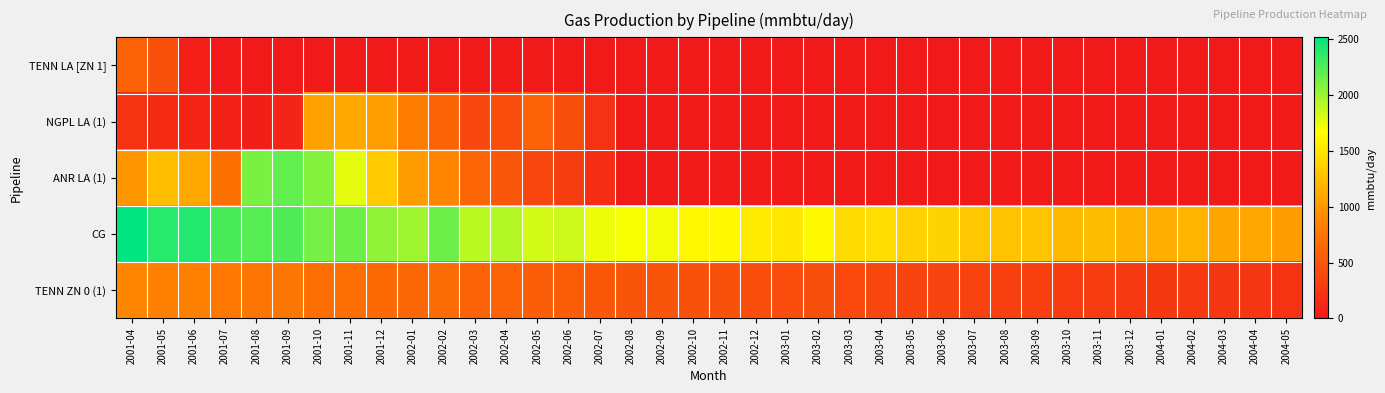

What is the total value across all series at 2003-03?

1828.1